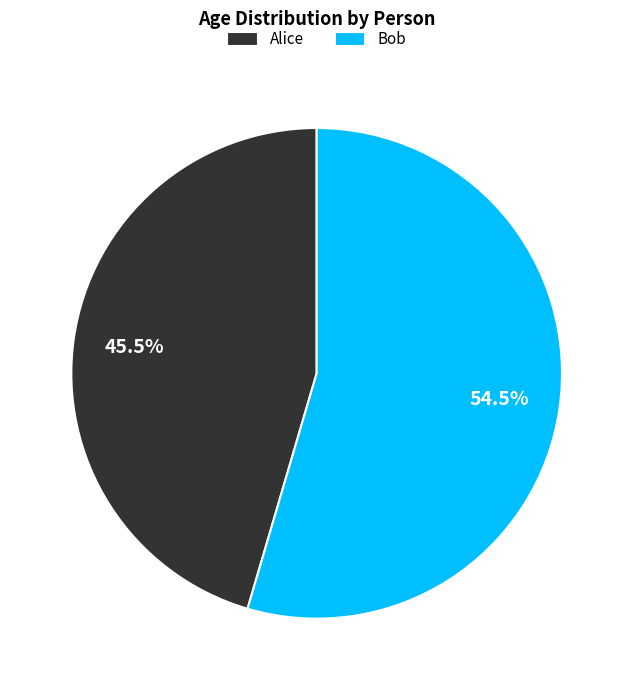

How many segments does this pie chart have?

2